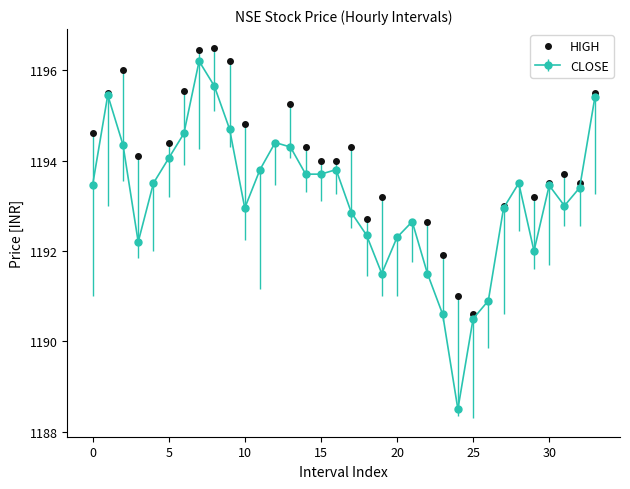

What is the minimum value for HIGH?

1190.6